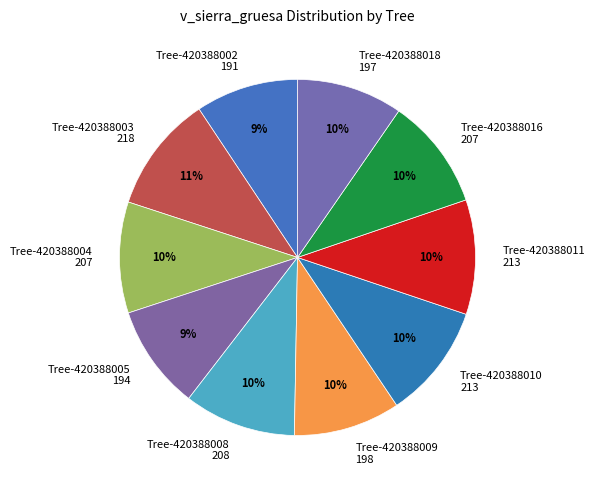

How many segments does this pie chart have?

10